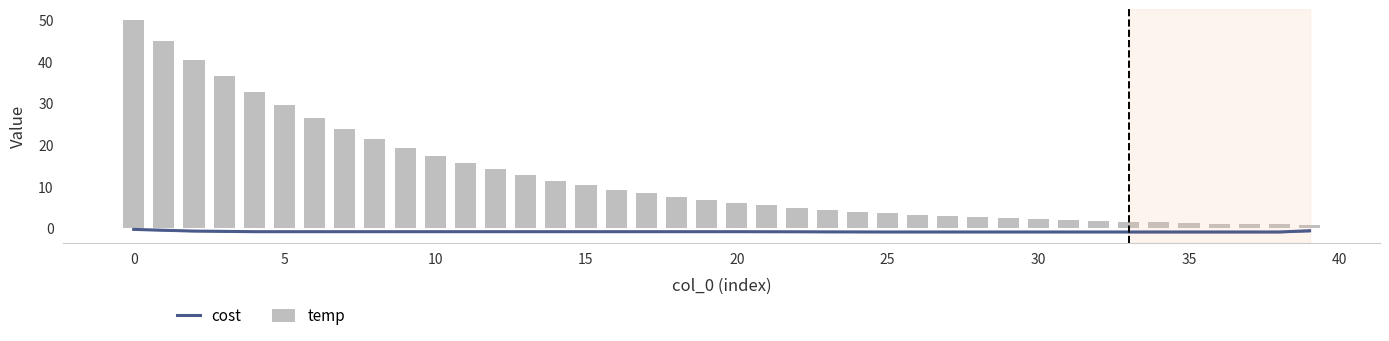

Count the number of categories in the chart.

40